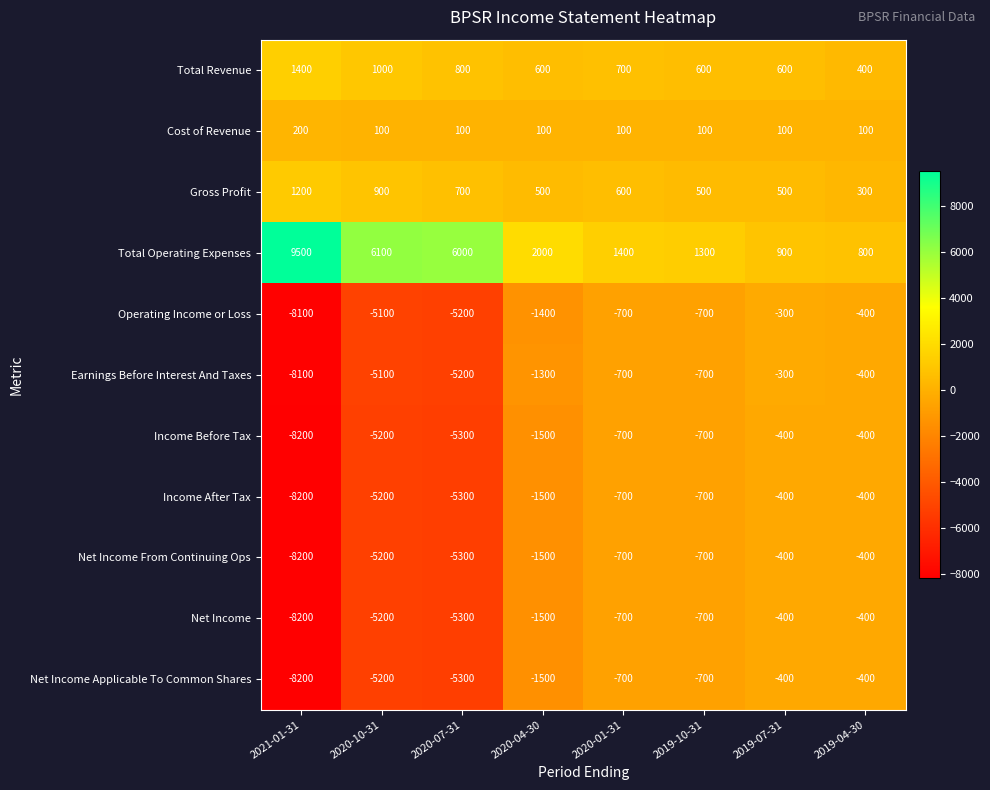

At how many categories does at least one series exceed 5760?

3